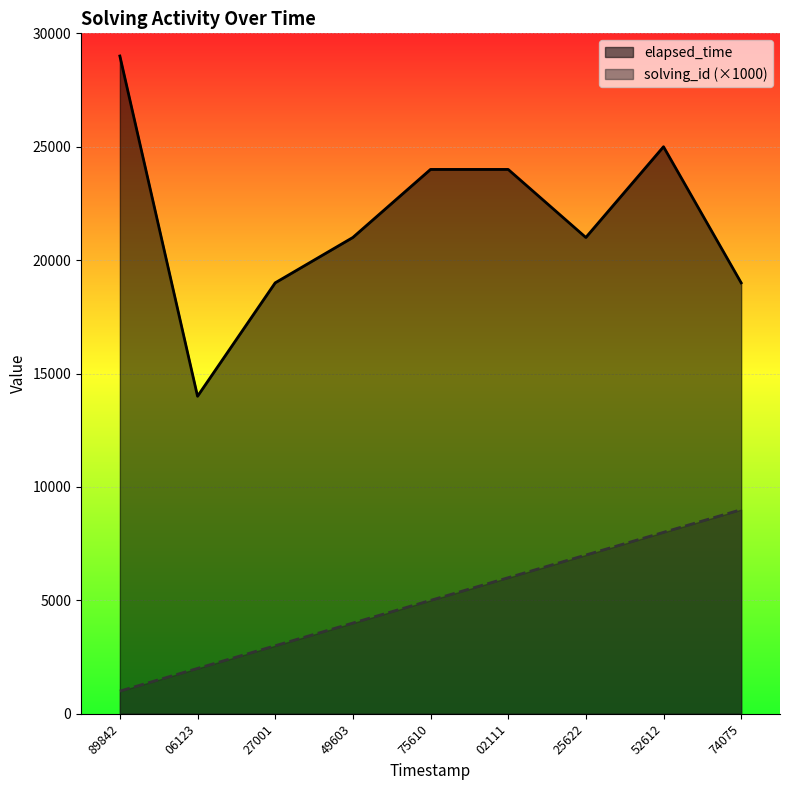

What are all the series names shown in the legend?

elapsed_time, solving_id (×1000)